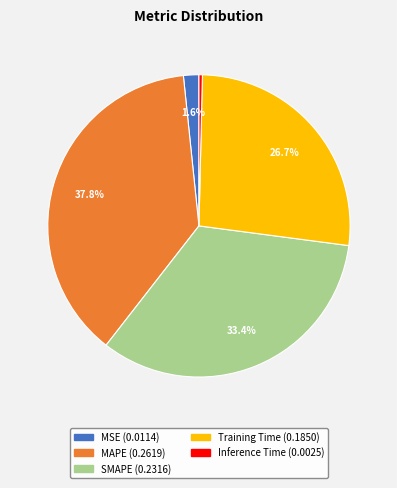

To the nearest percent, what is the combined percentage of Inference Time and SMAPE?

34%